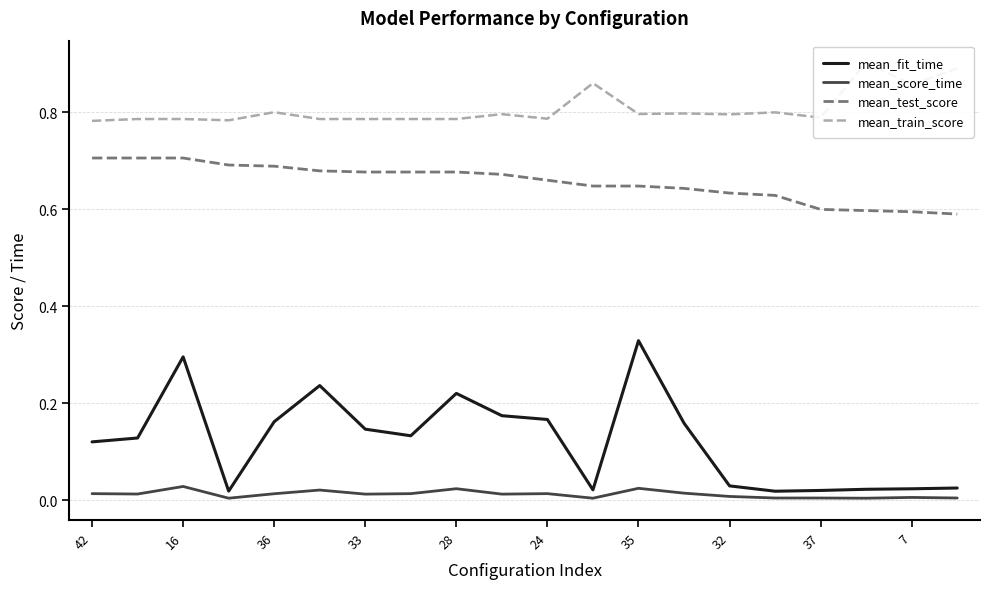

True or false: mean_test_score has a value of 1.0 at 7.

False